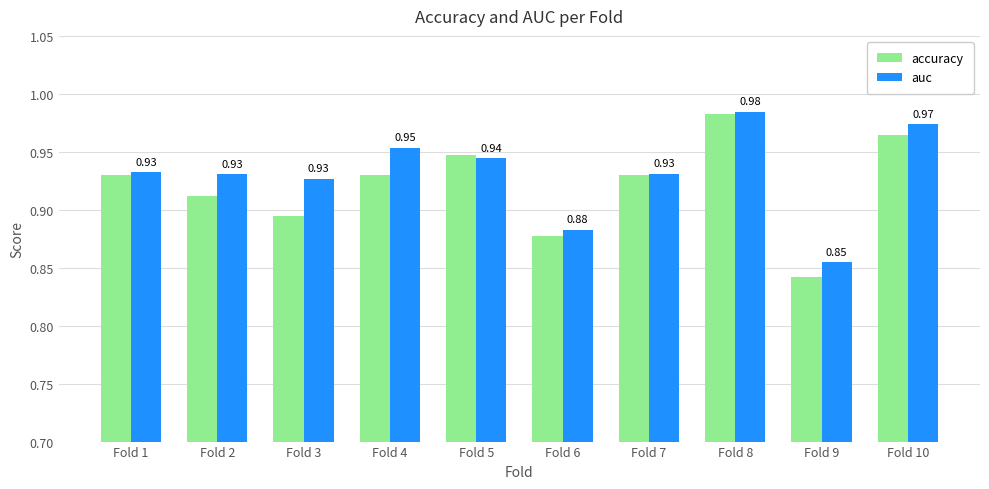

How many auc values are between 0 and 1?

10